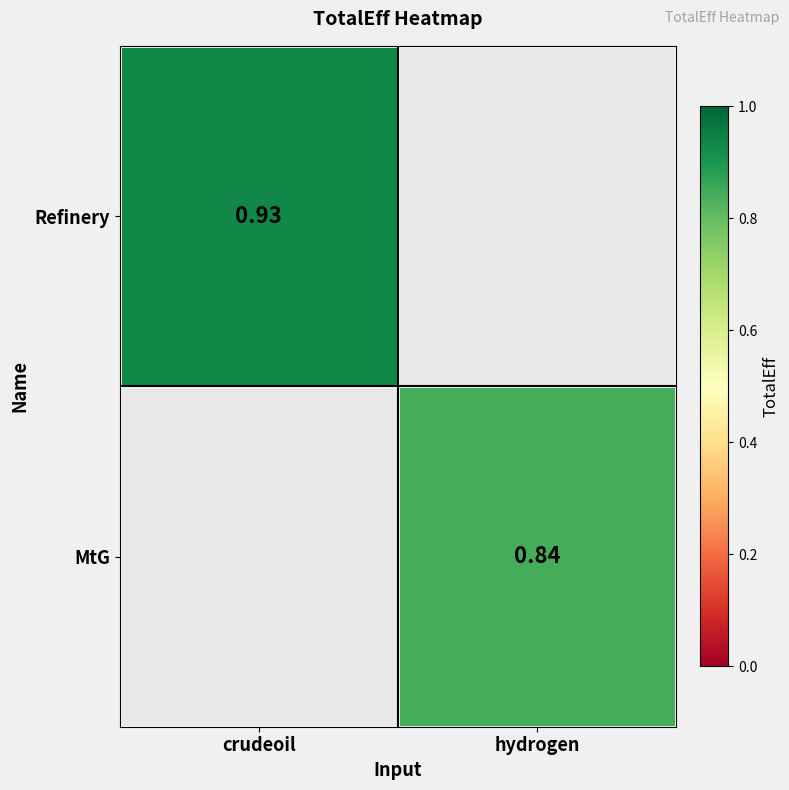

Which category has the lowest value across all series?

hydrogen